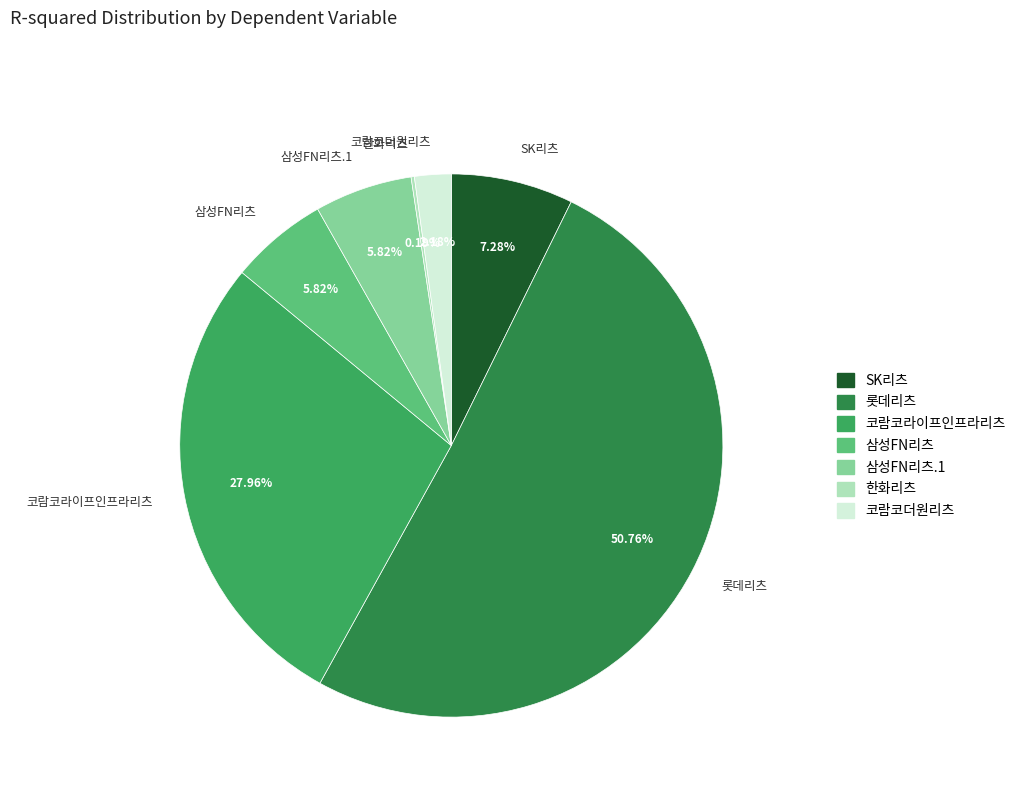

Between 삼성FN리츠 and 롯데리츠, which is larger?

롯데리츠